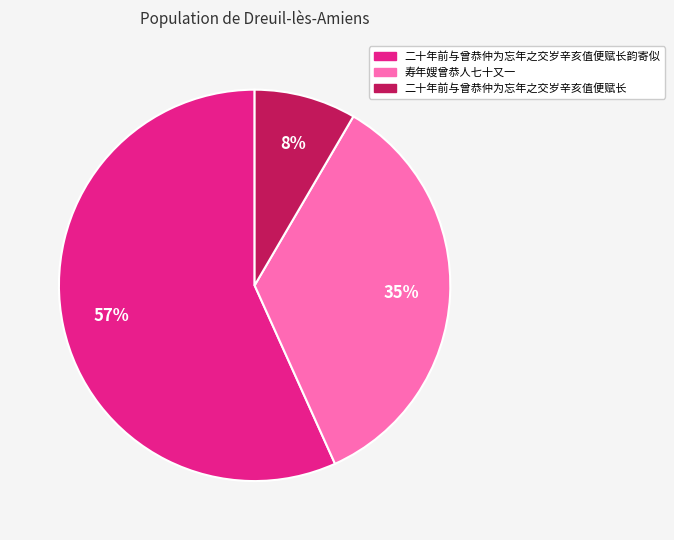

How many slices are in this pie chart?

3